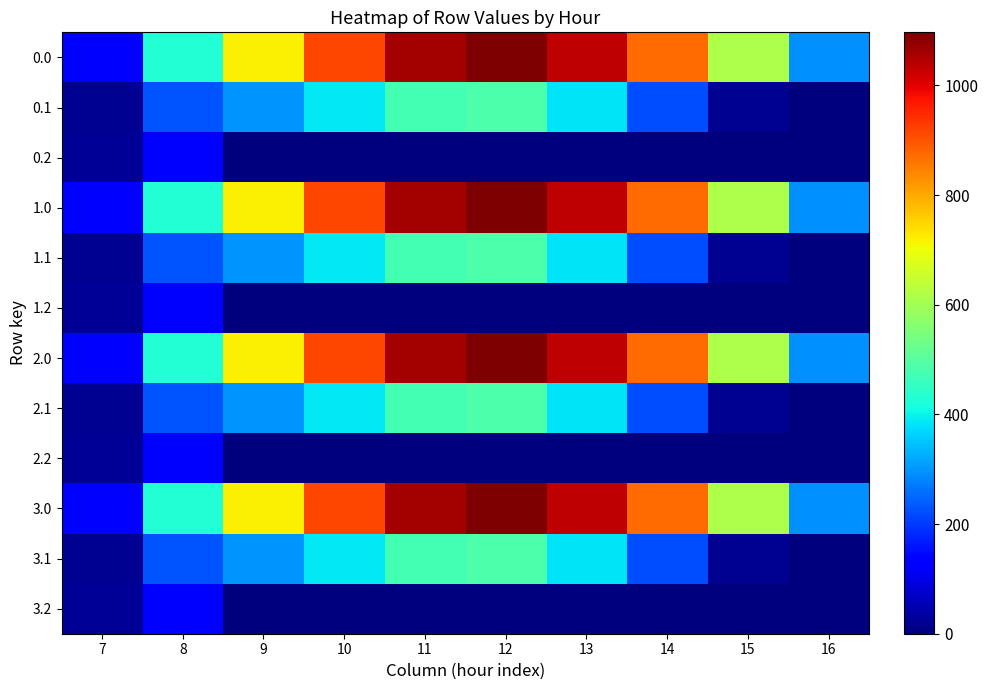

Count the number of data series in this chart.

12